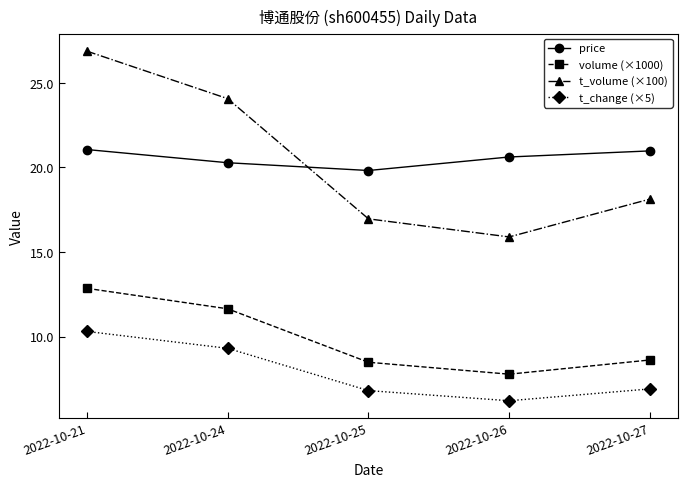

Rank the series by their maximum value, from highest to lowest.

t_volume (×100), price, volume (×1000), t_change (×5)